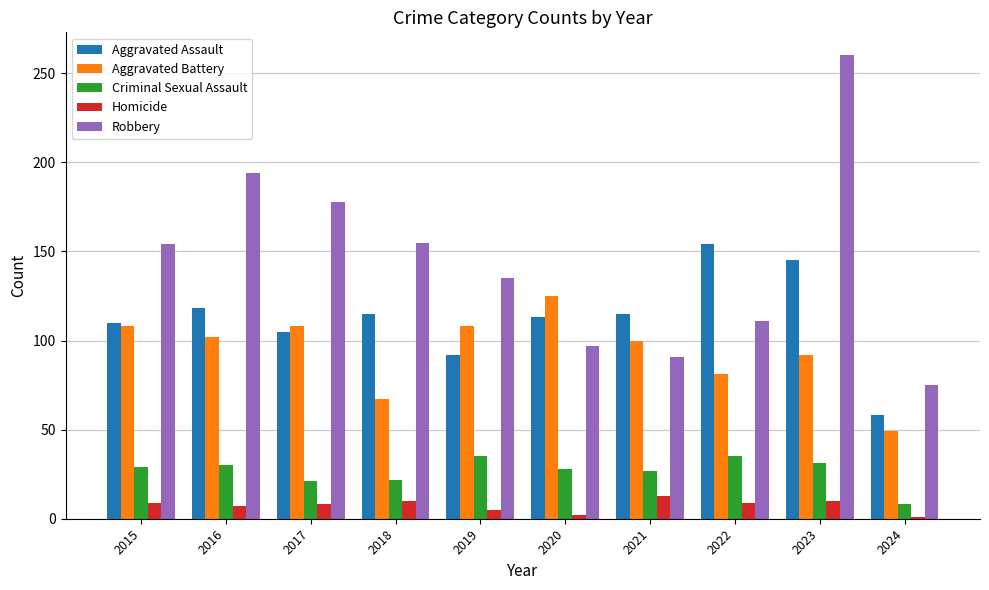

At how many categories does at least one series exceed 21?

10